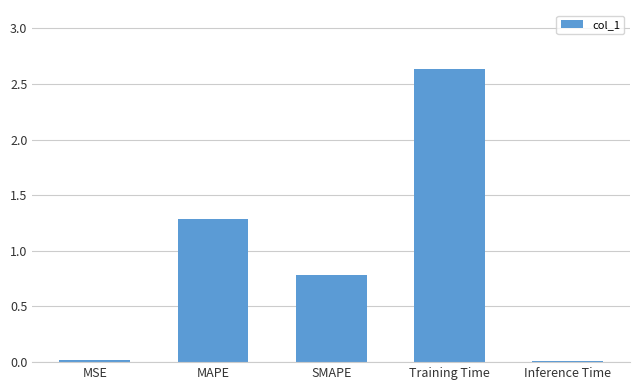

The chart shows a value of 0.4 at SMAPE. True or false?

False